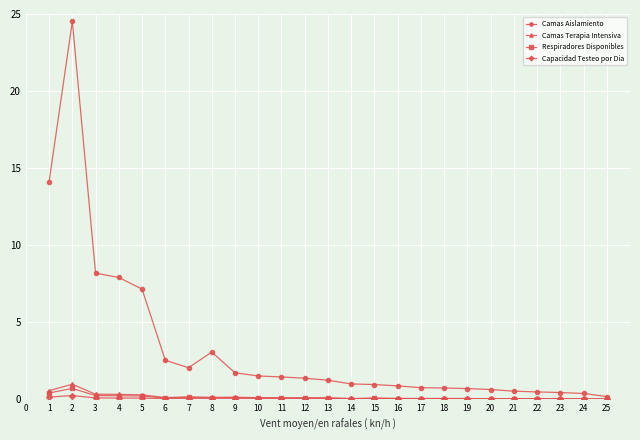

Which series changed the most between 5 and 25?

Camas Aislamiento